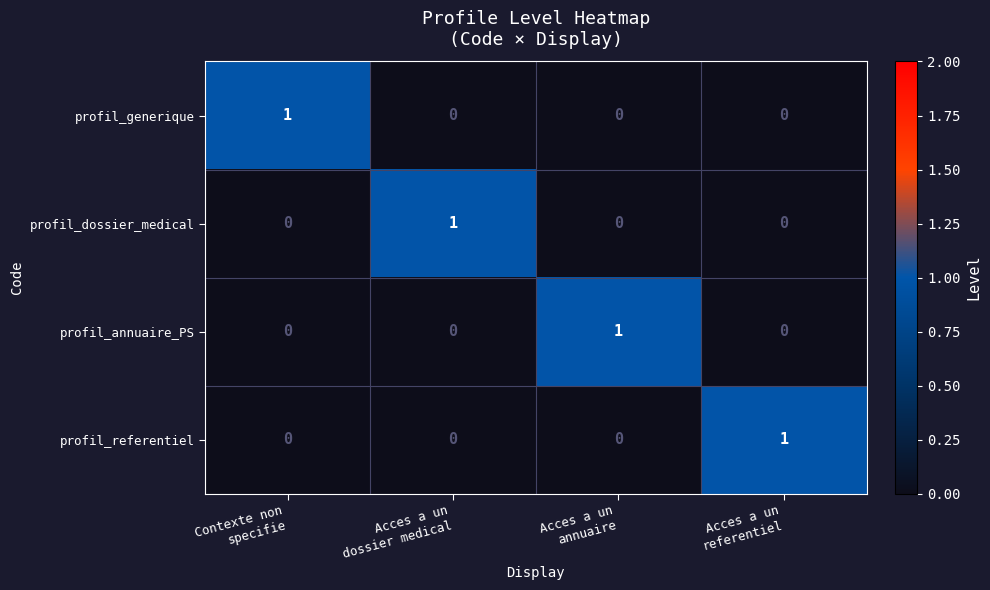

At how many categories does at least one series exceed 0?

4